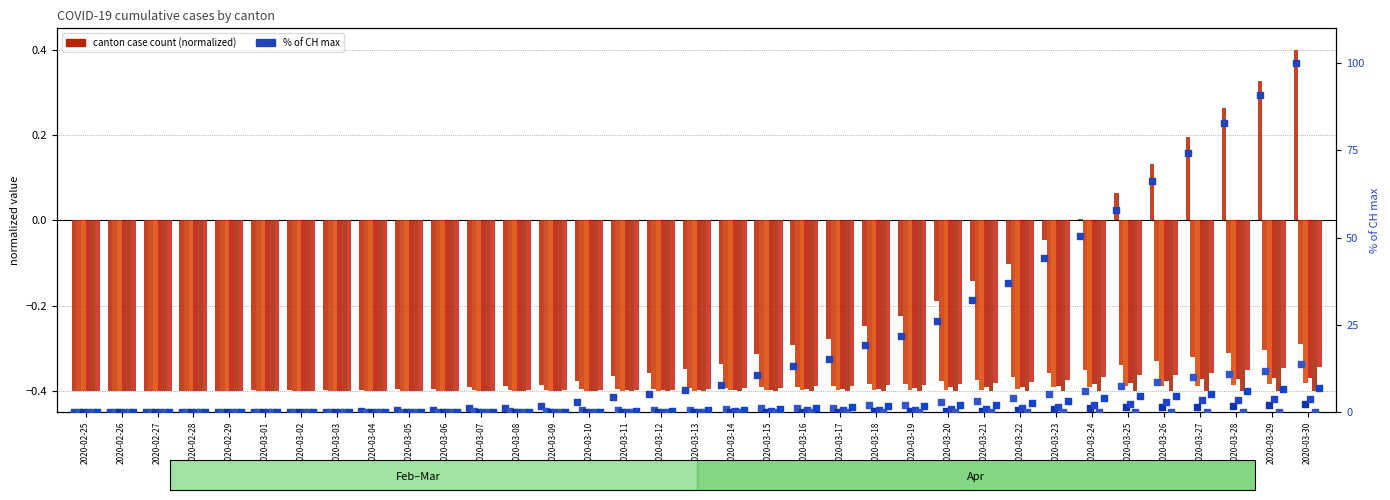

What is the total value across all series at 2020-02-29?

-2.0